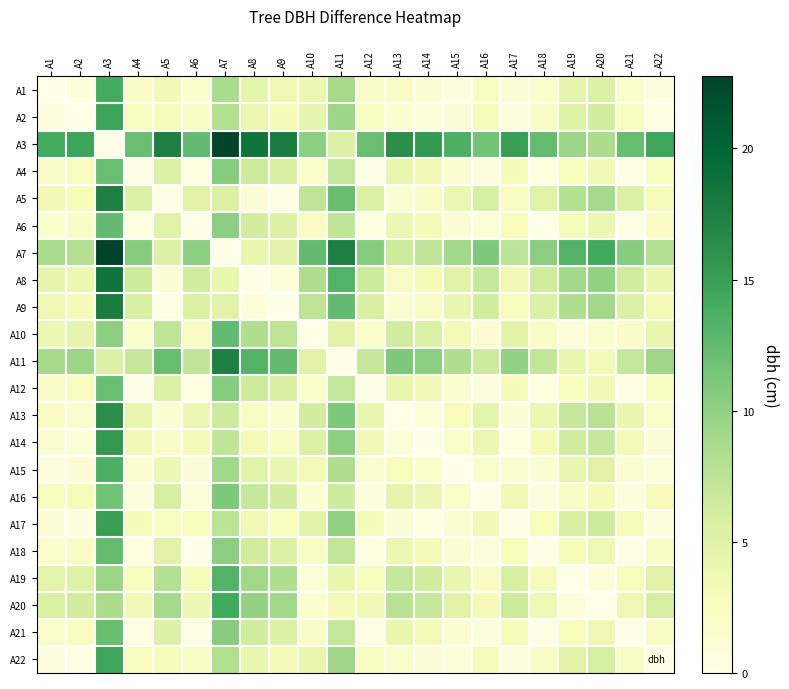

At how many categories does at least one series exceed 3?

22